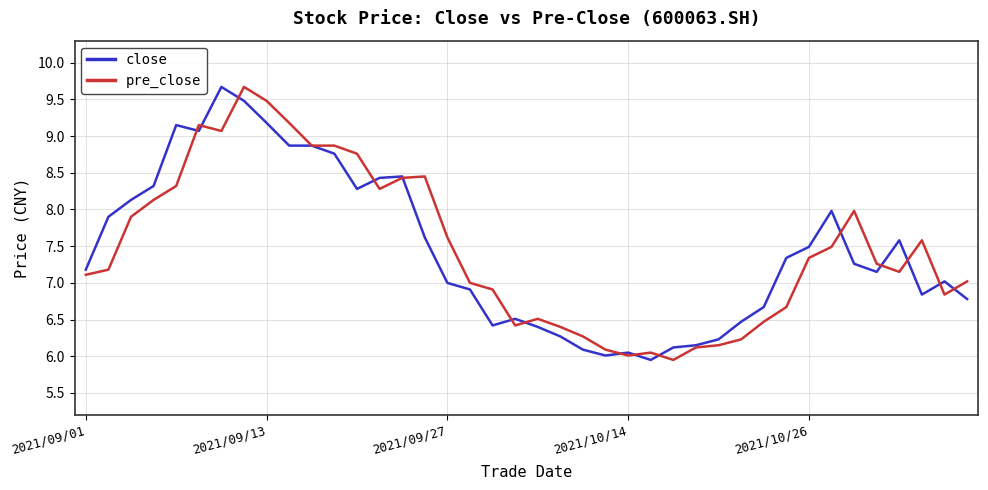

What is the maximum value for close?

9.7